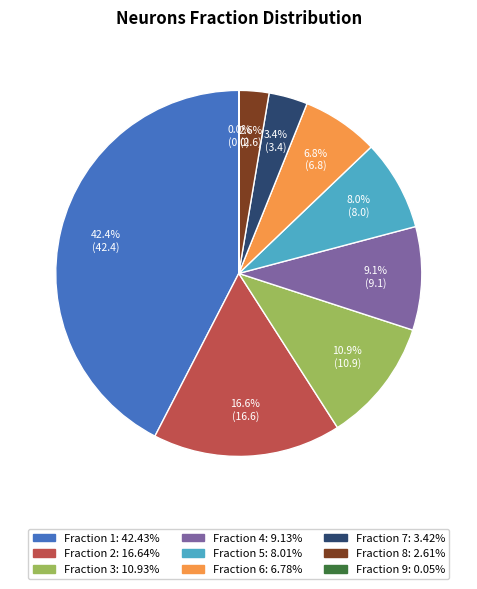

Is there a majority slice in this chart?

No